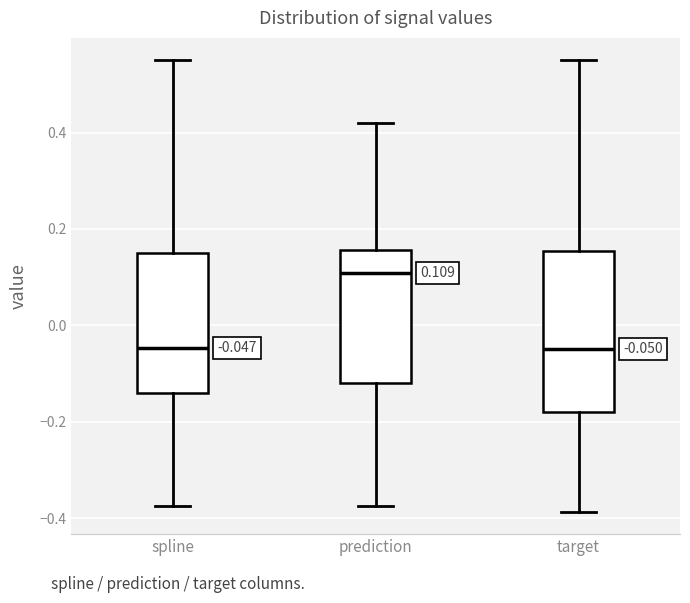

Which box's median line is the highest?

prediction